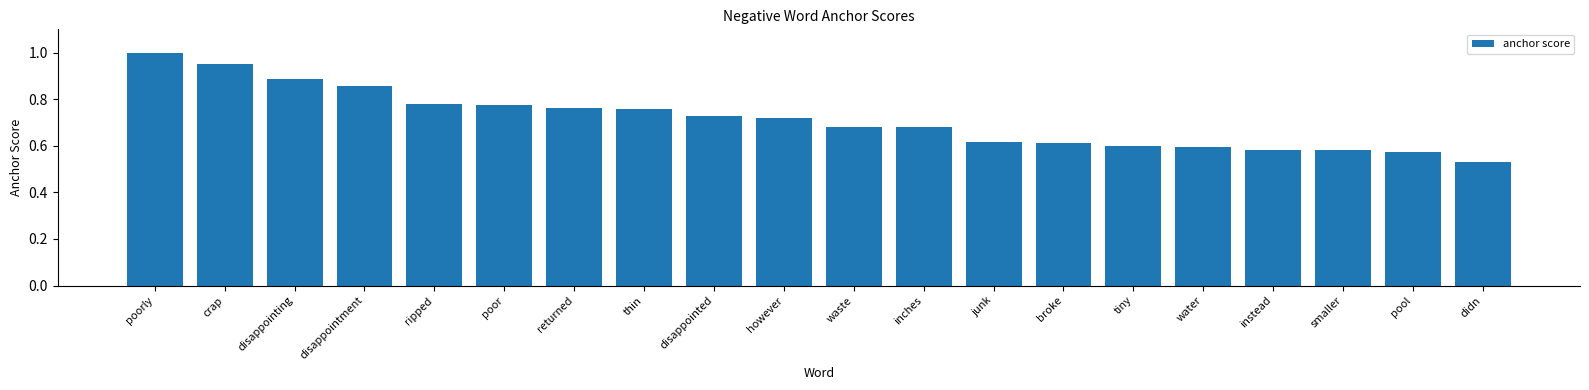

Between disappointing and broke, which is larger?

disappointing